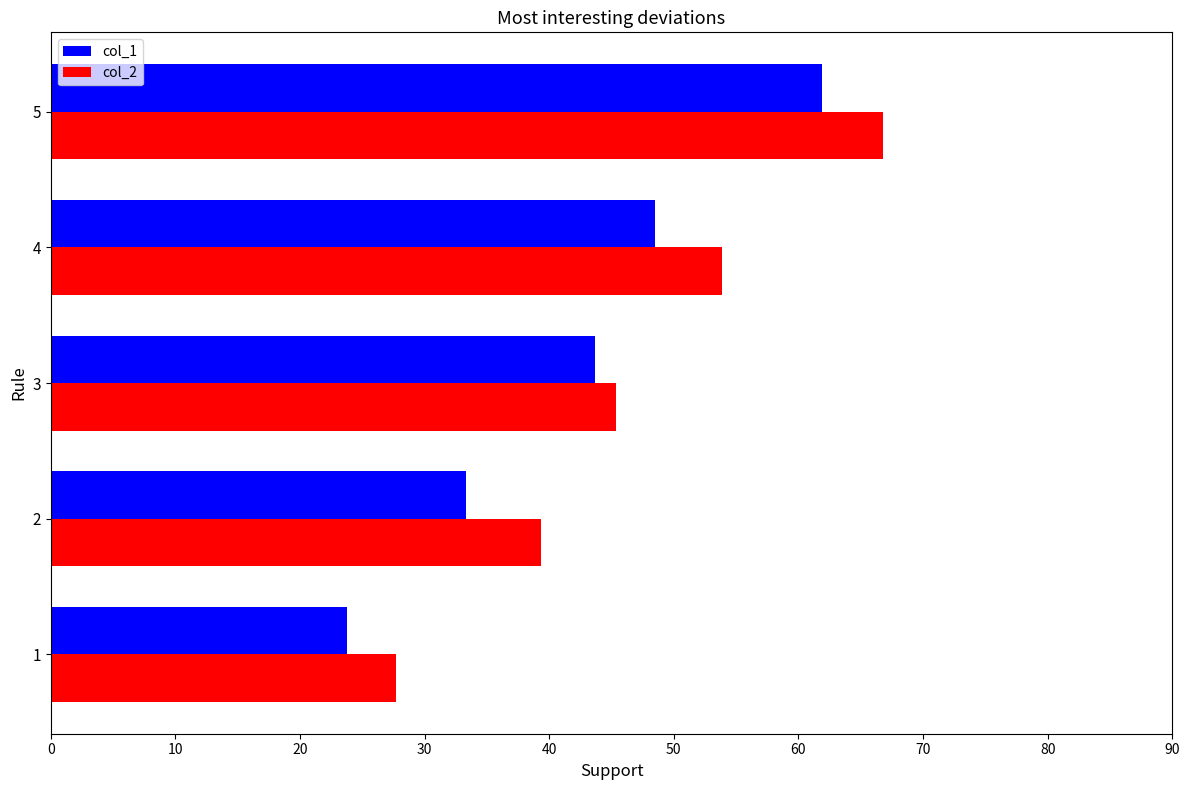

True or false: col_1 has a value of 18.6 at 2.

False